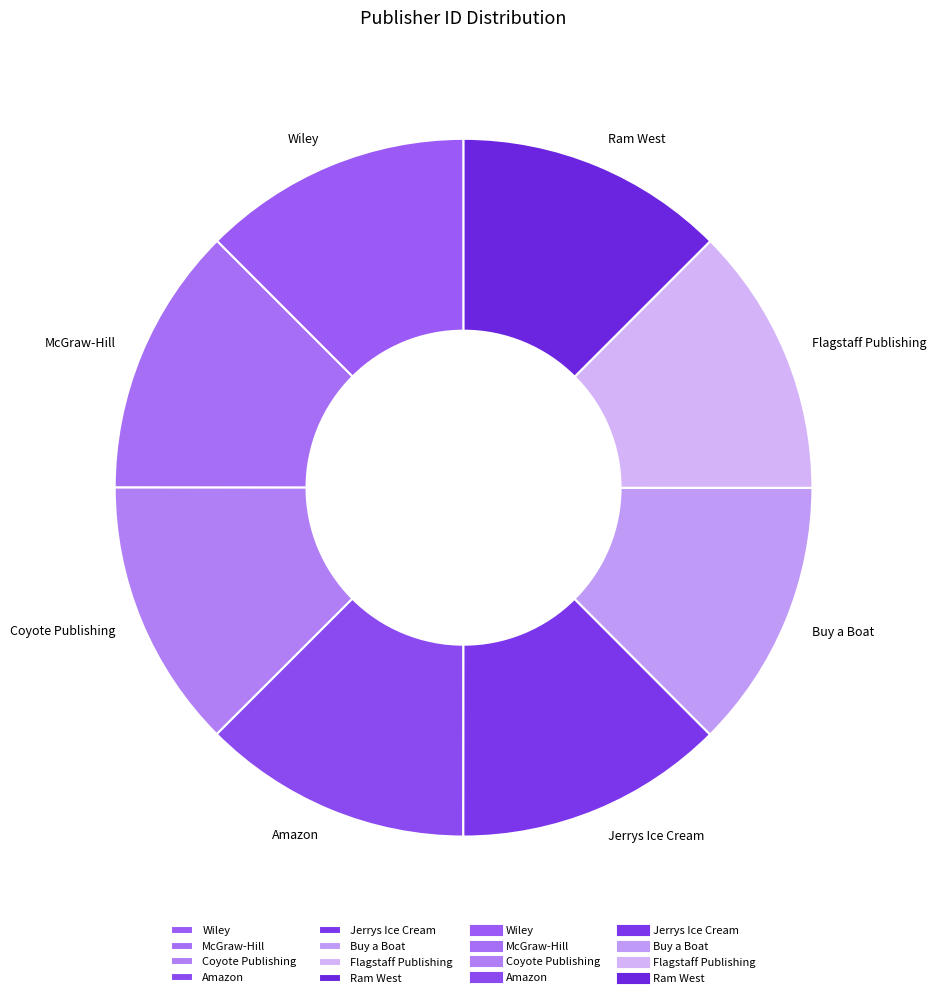

Count the number of slices in the pie.

8